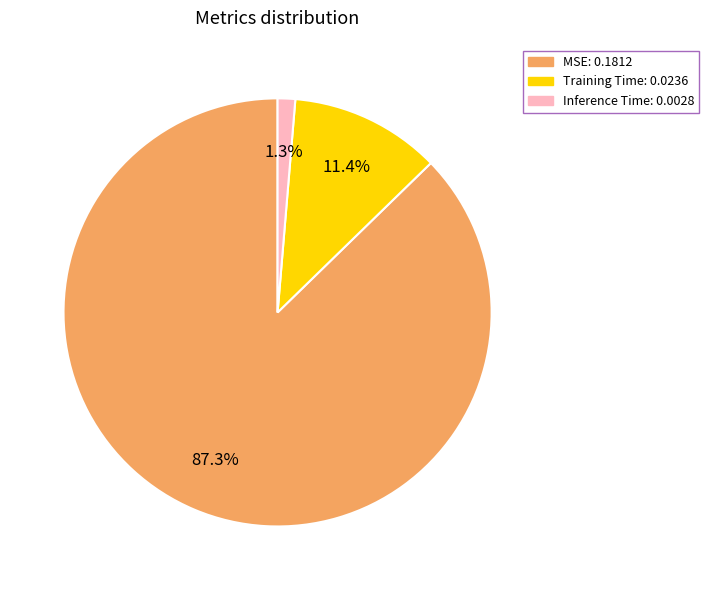

To the nearest percent, what is the difference between the largest and smallest slice percentages?

86%